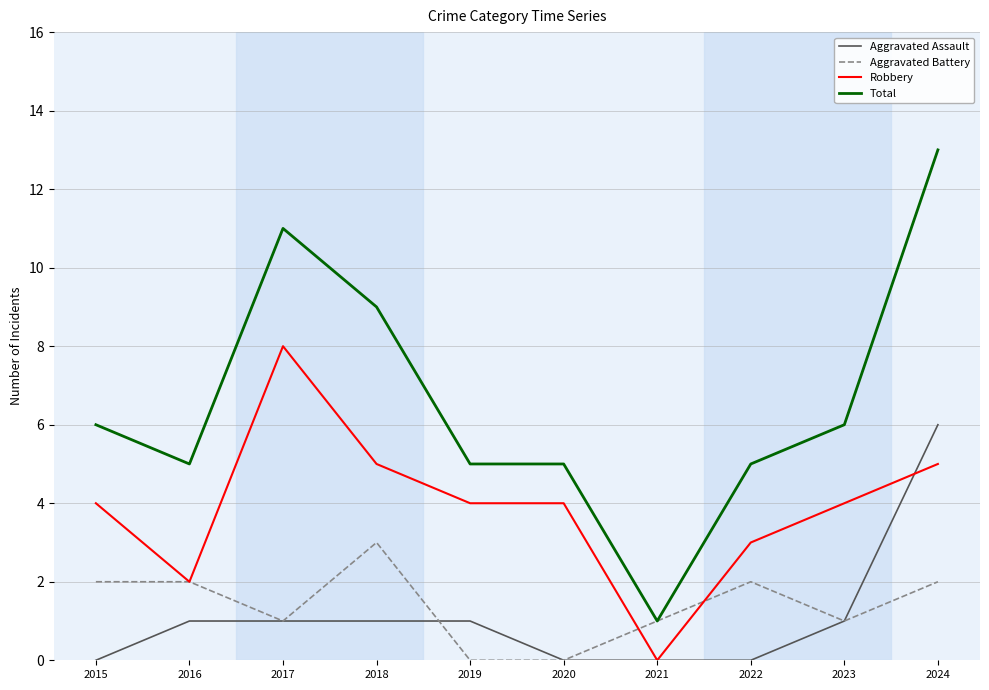

What is the sum of the Total values at 2023 and 2022?

11